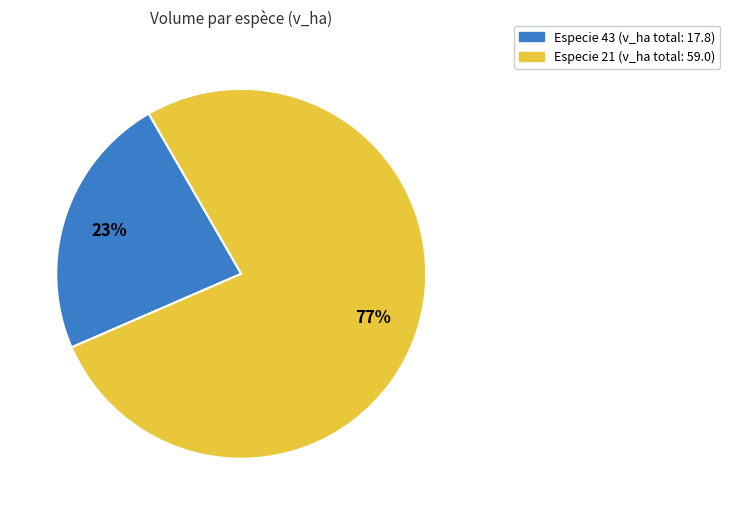

Is there a majority slice in this chart?

Yes